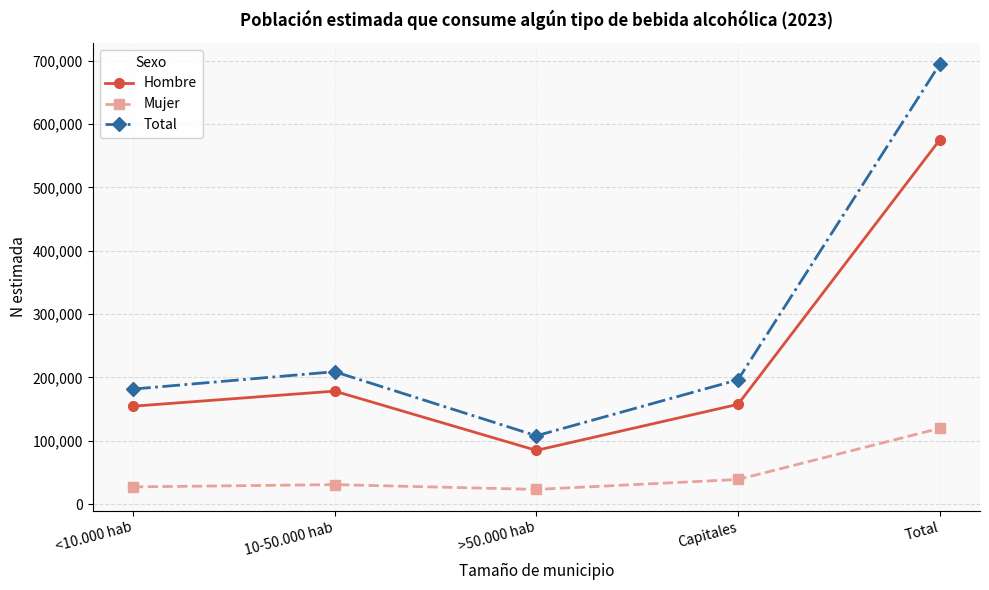

Reading right to left, what are all the values shown in this chart?

Hombre: Total=574900	Capitales=157438	>50.000 hab=84704	10-50.000 hab=178303	<10.000 hab=154455
Mujer: Total=119512	Capitales=38763	>50.000 hab=23061	10-50.000 hab=30644	<10.000 hab=27044
Total: Total=694412	Capitales=196201	>50.000 hab=107765	10-50.000 hab=208948	<10.000 hab=181498